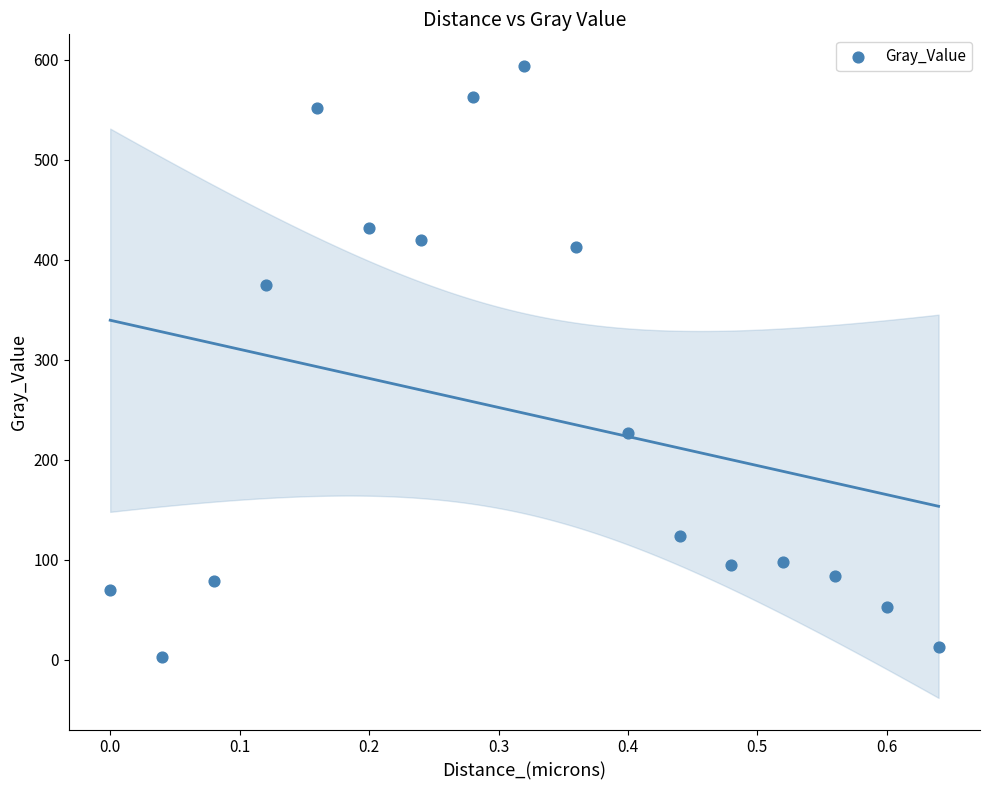

What is the range of Y values (max minus min)?

590.9